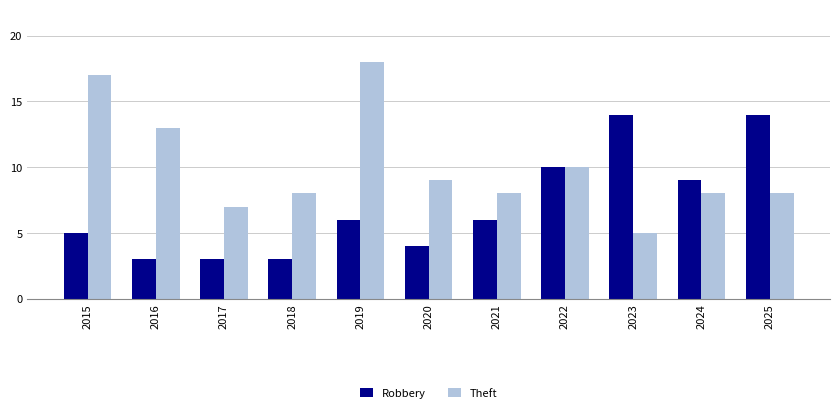

Which series has the widest spread of values?

Theft